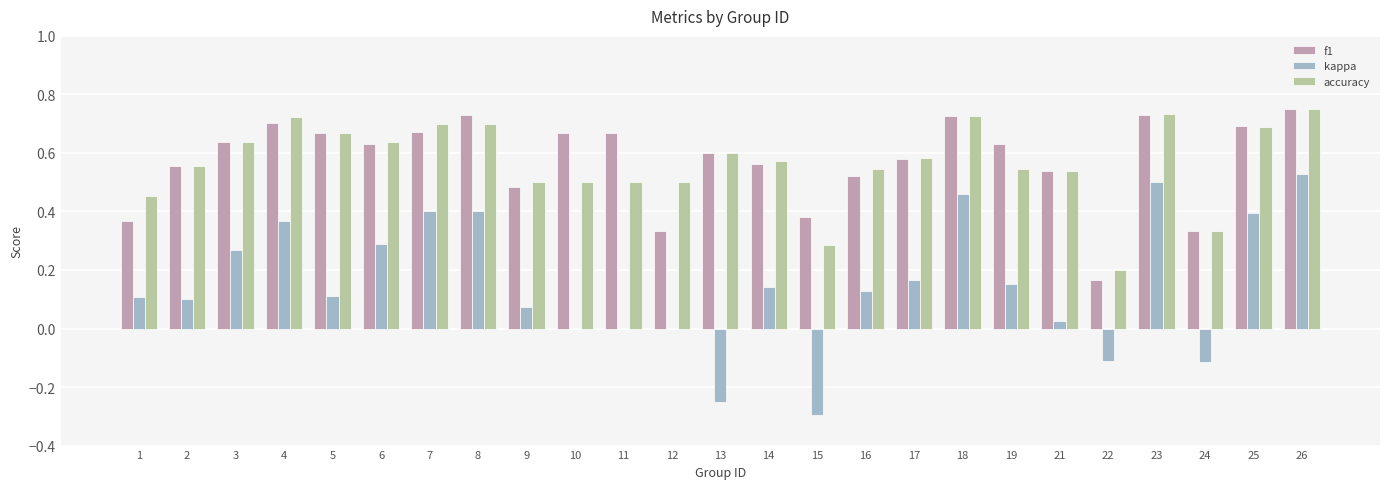

At which category is the sum across all series the highest?

26